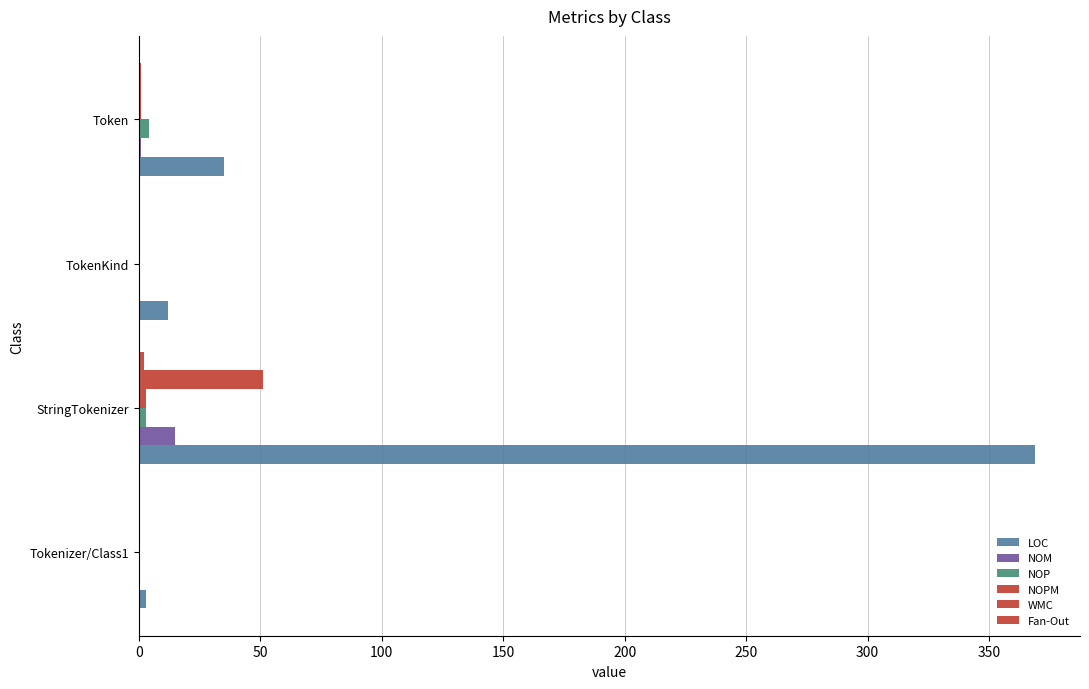

What is the highest value of the NOP series?

4